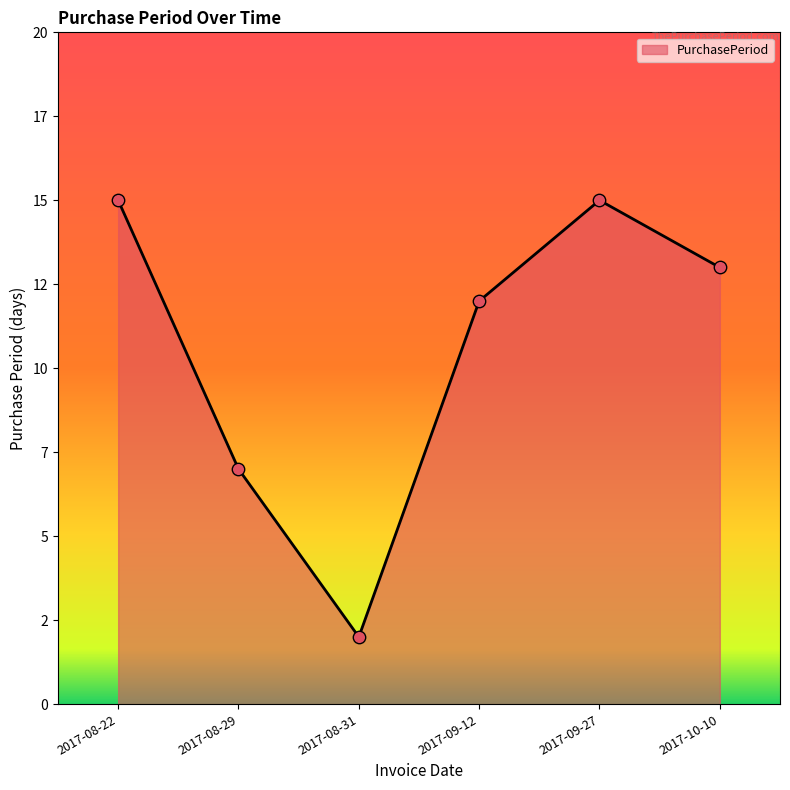

What is the ratio of the value at 2017-09-12 to the value at 2017-08-22?

0.8